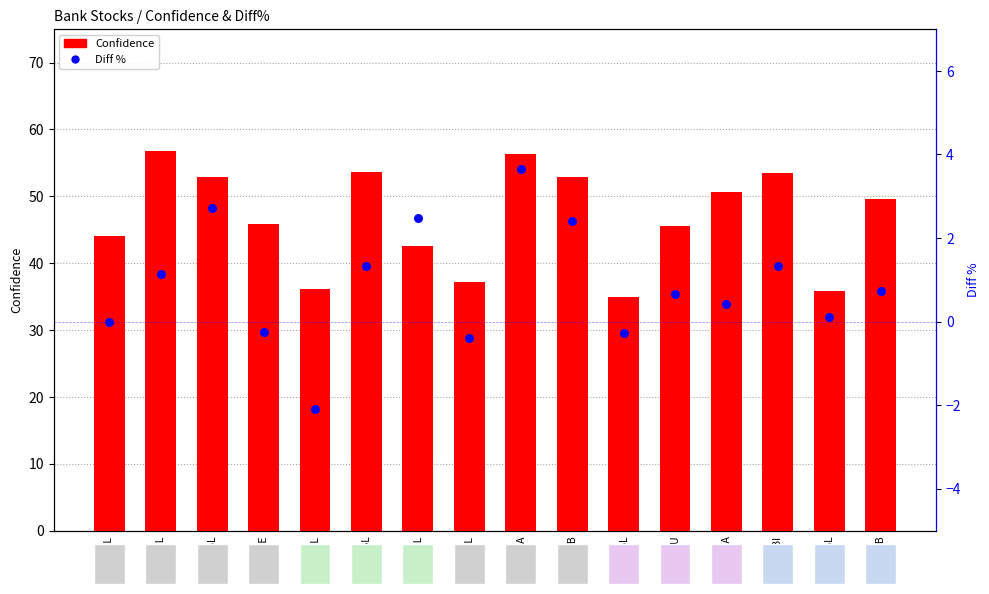

Is the value of Confidence at PCBL greater than the value of Diff % at NMB?

Yes